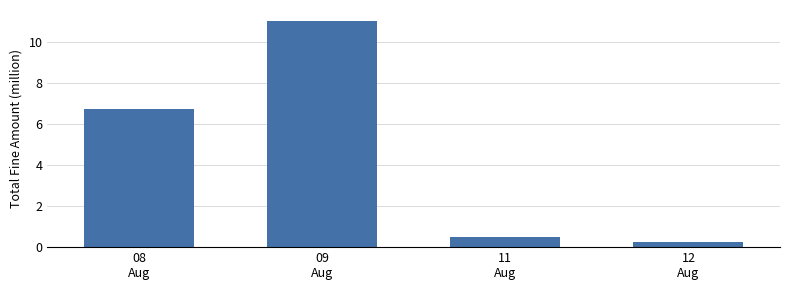

What is the label of the 4th bar from the right?

08
Aug